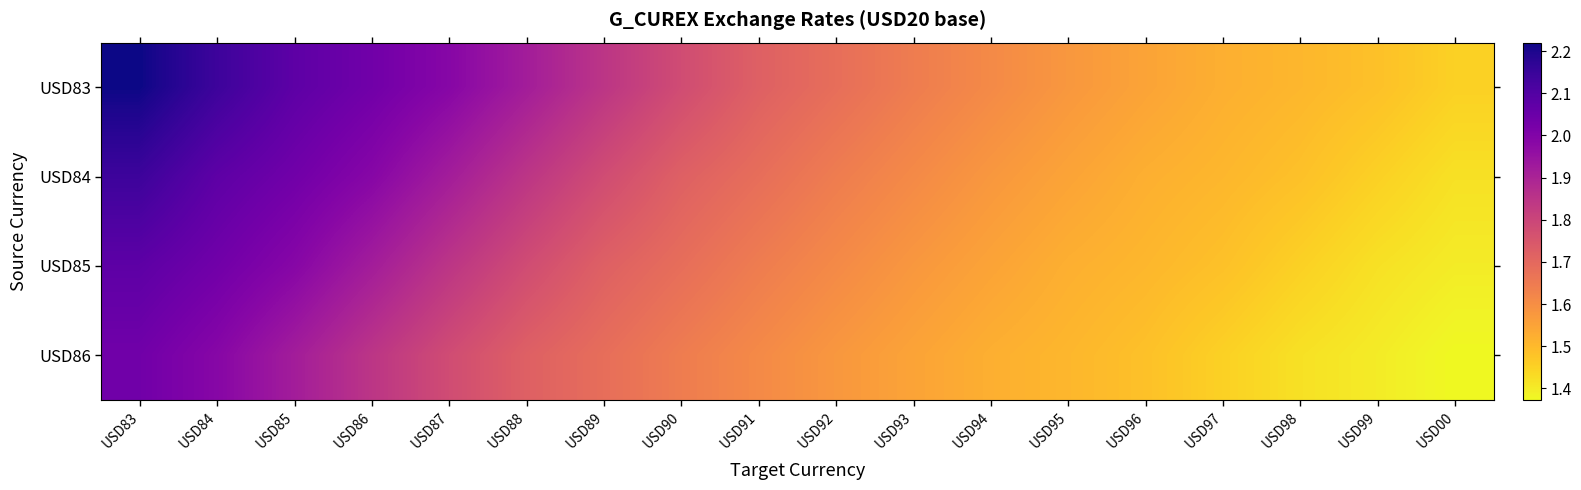

Which series has the largest total across all categories?

USD83